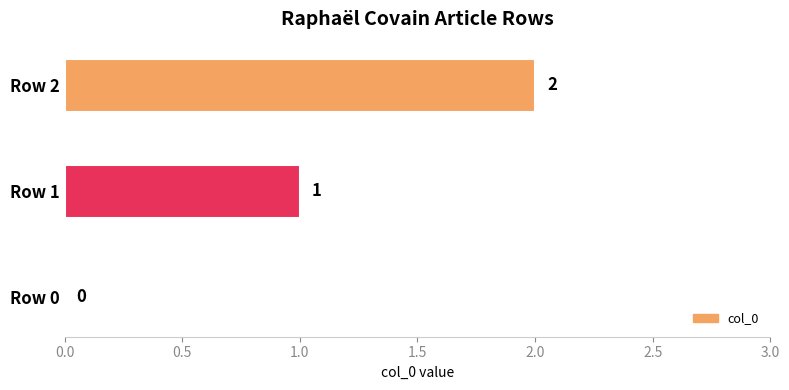

What is the sum of the values at Row 2 and Row 1?

3